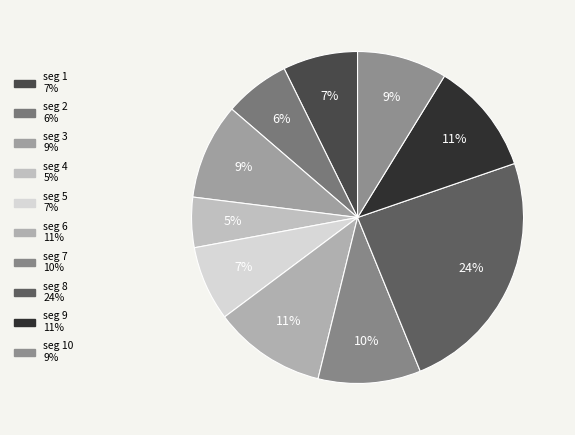

Count the number of slices in the pie.

10